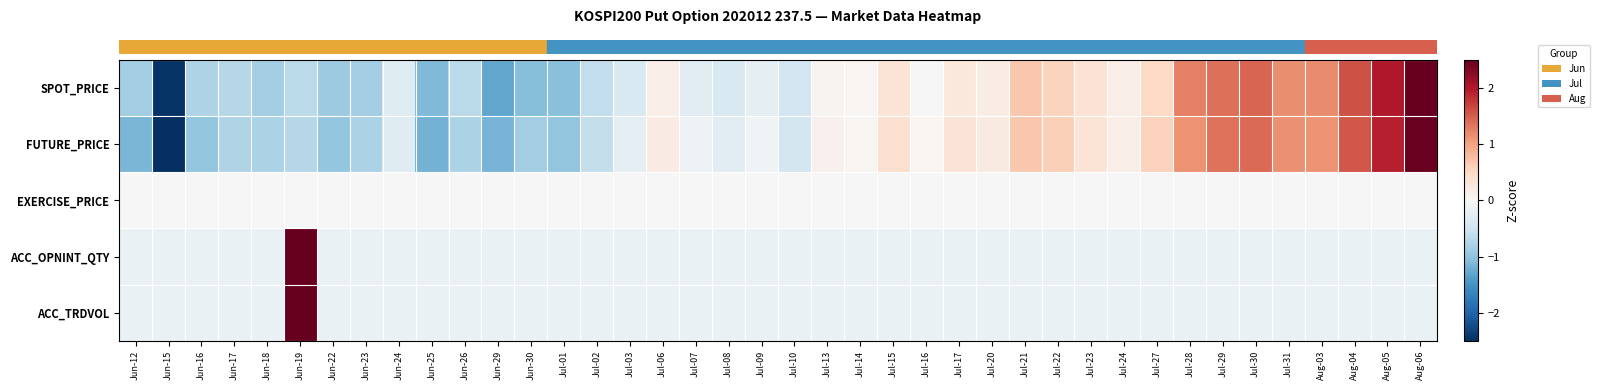

Which category has the lowest value across all series?

Jun-15